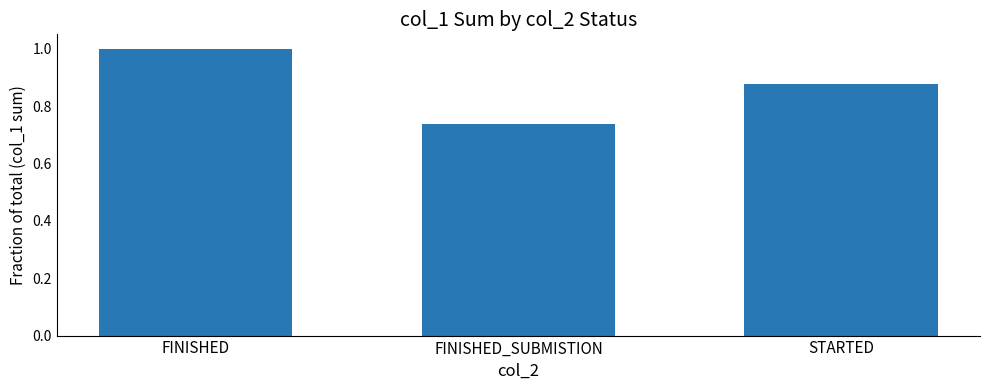

How many bars are there in total?

3